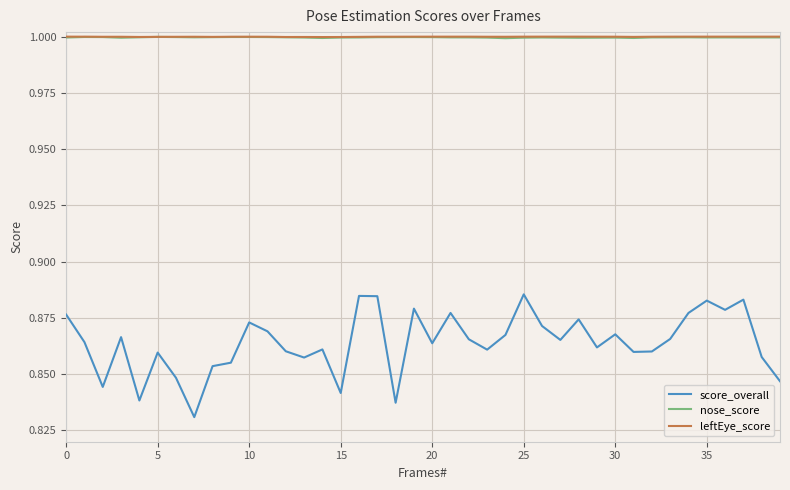

At how many categories does at least one series exceed 0?

40